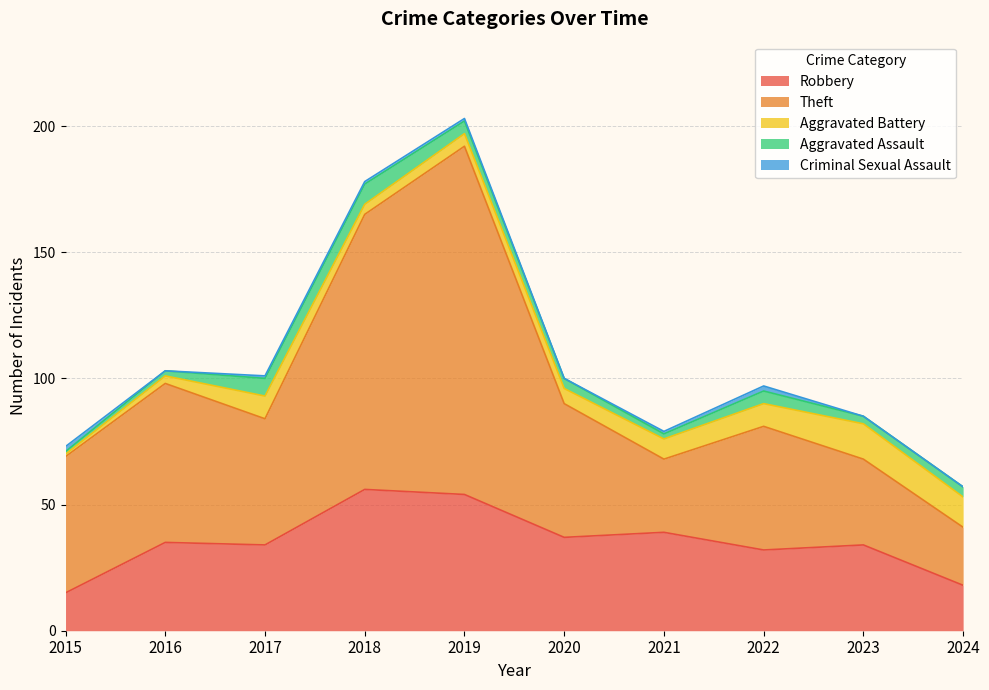

At how many categories does at least one series exceed 64?

2